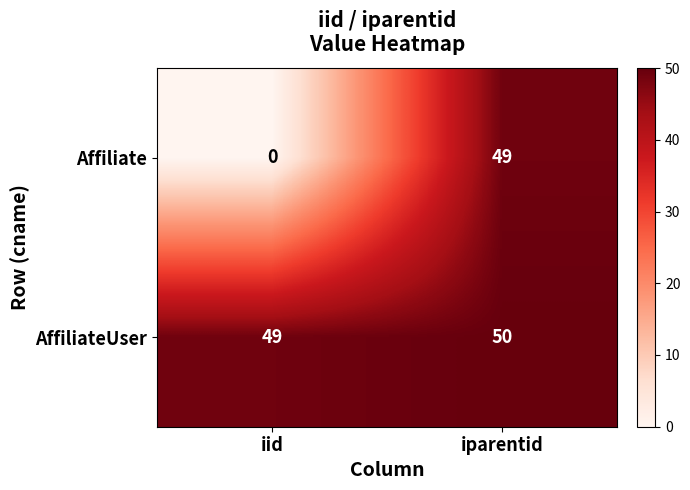

True or false: Affiliate has a value of 20 at iid.

False